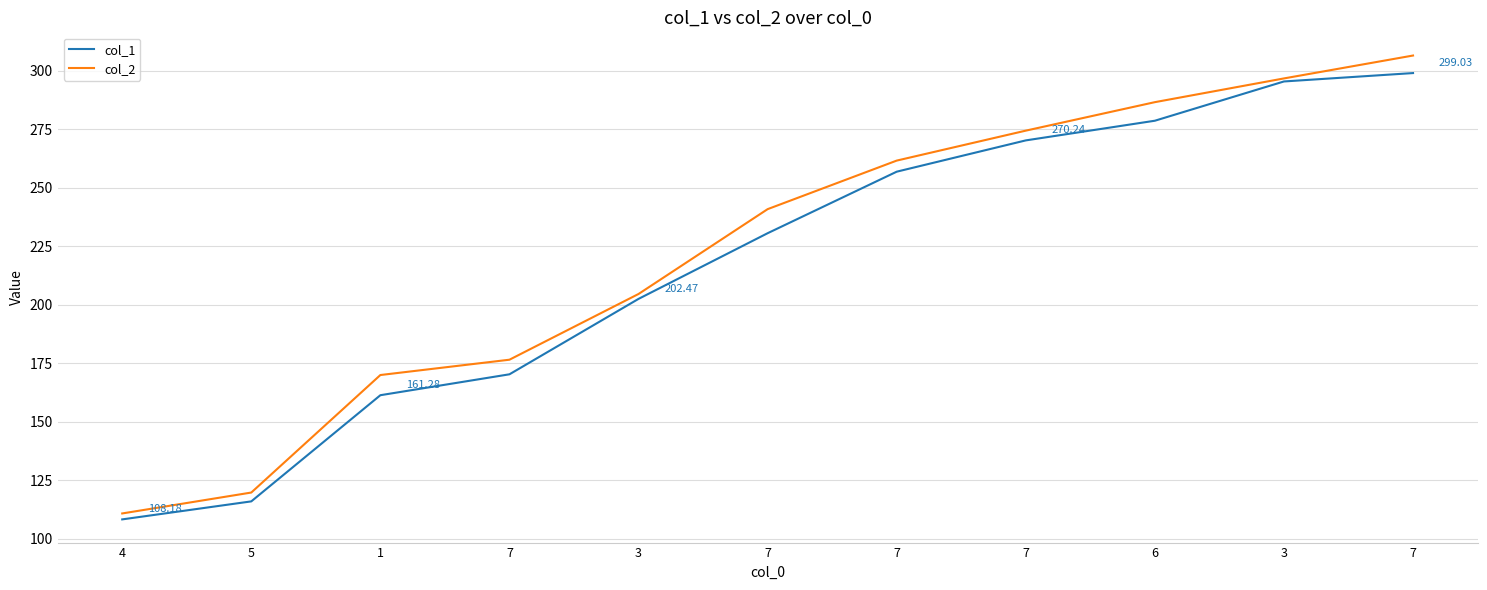

True or false: col_2 and col_1 cross at least once.

False